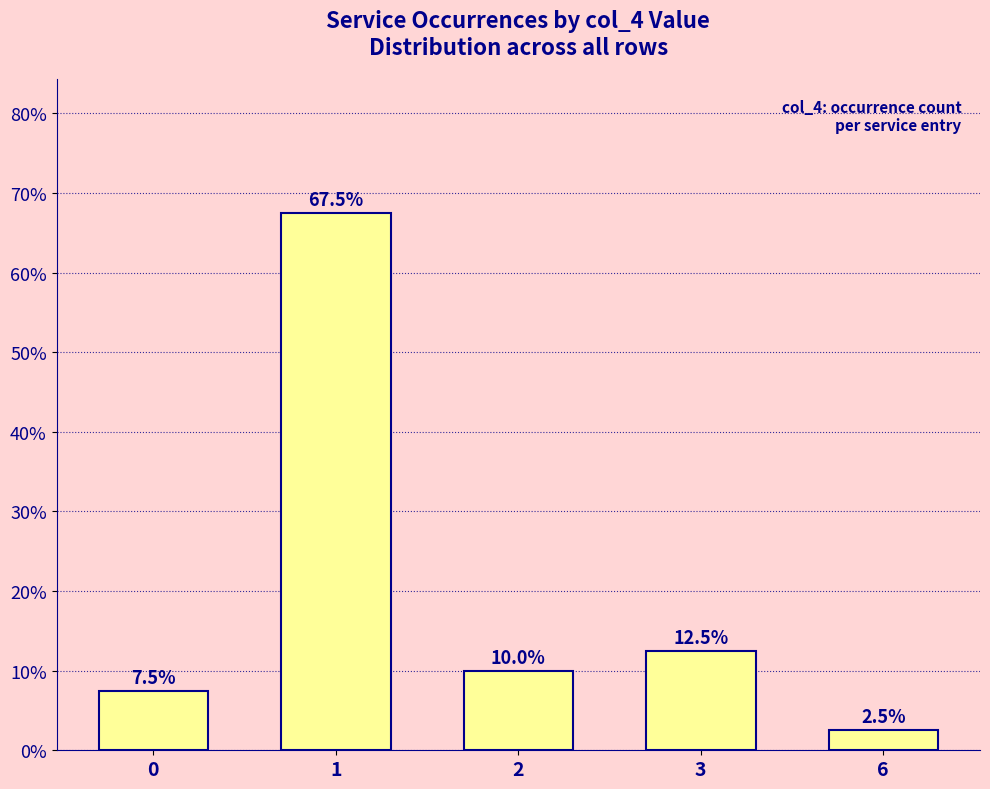

What is the sum of all values?

100.0